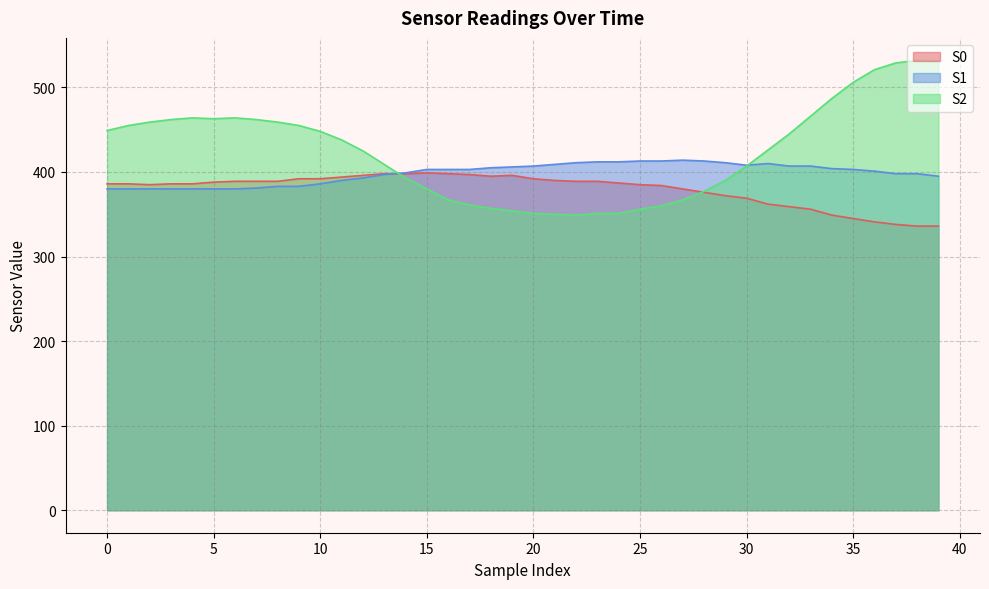

Which series changed the most between 2 and 4?

S2